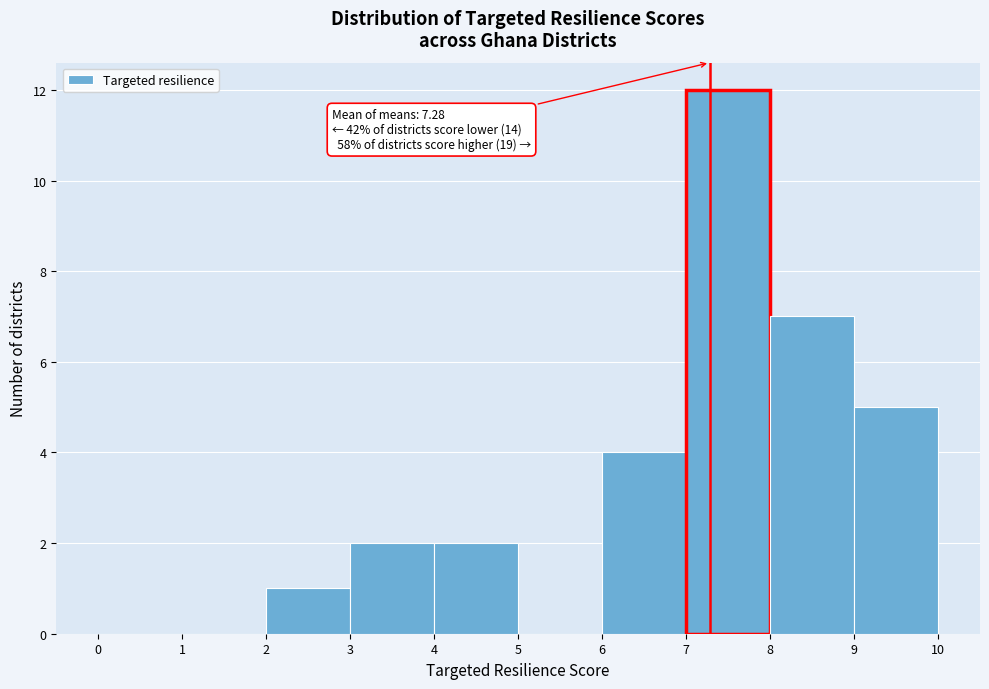

Which range on the x-axis has the tallest bar?

7 to 8